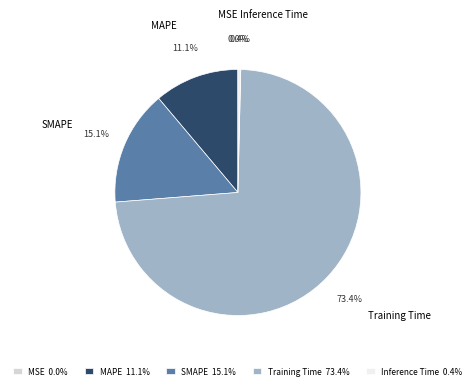

Does Training Time account for over 50% of the chart?

Yes